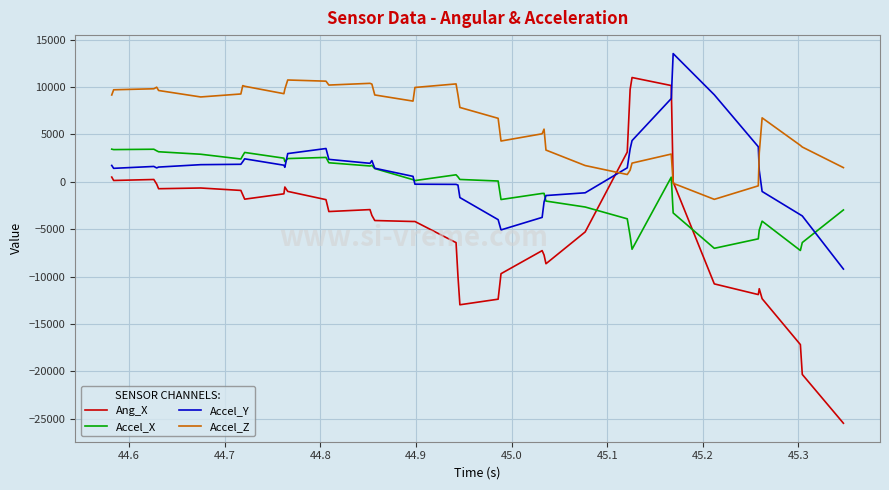

What is the highest value of the Accel_X series?

3453